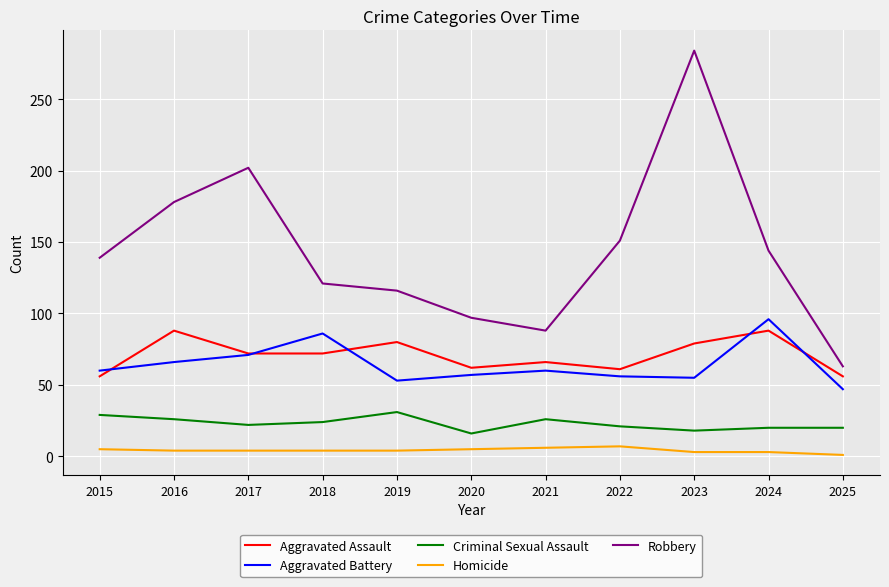

What is the approximate value of Criminal Sexual Assault at 2024?

20